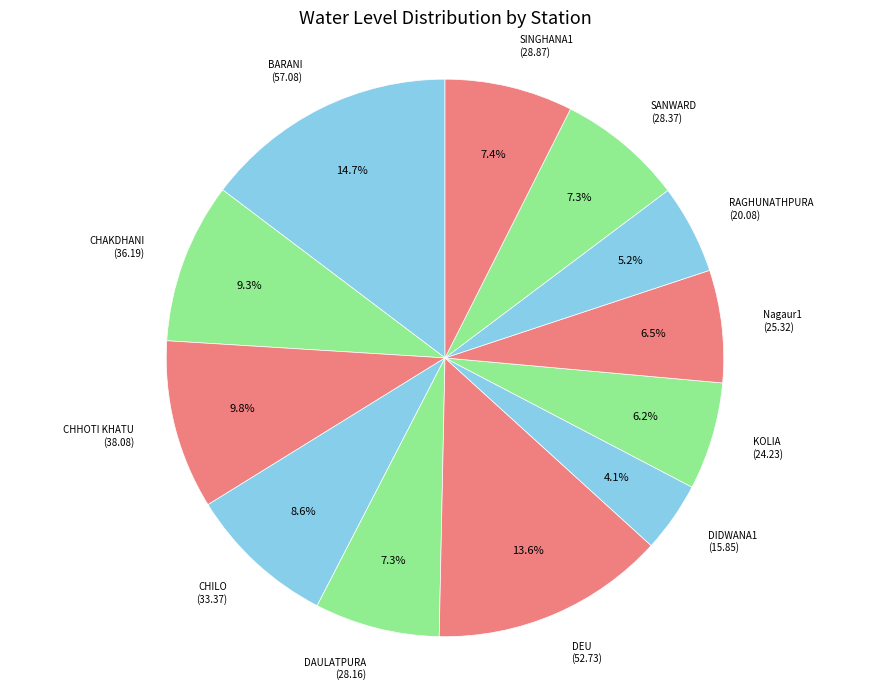

Is there any slice that represents more than half of the pie?

No